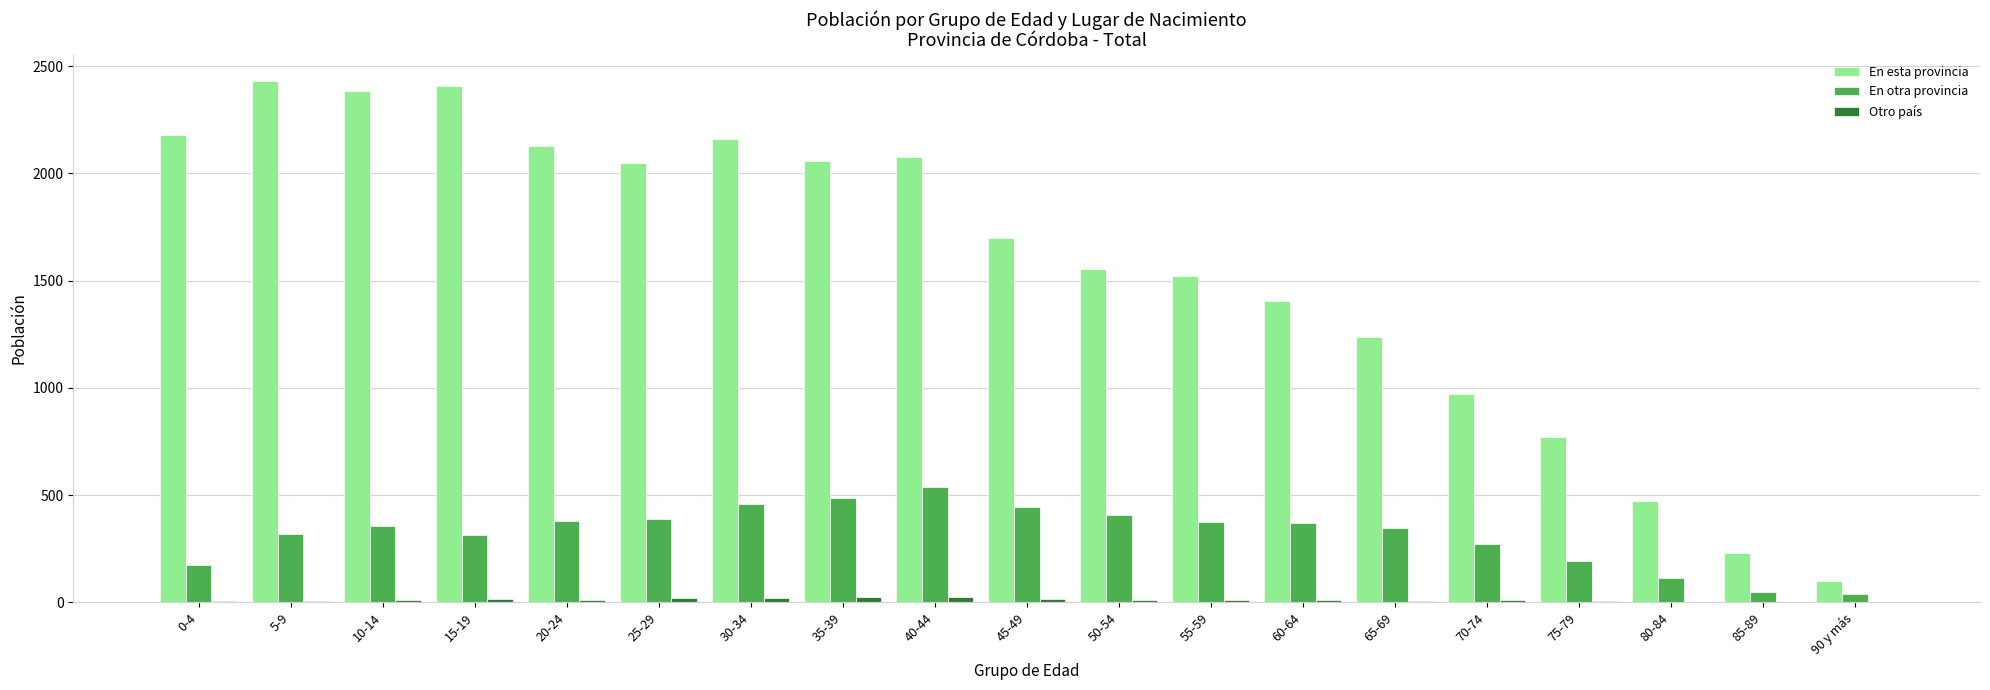

Are the bars horizontal?

No